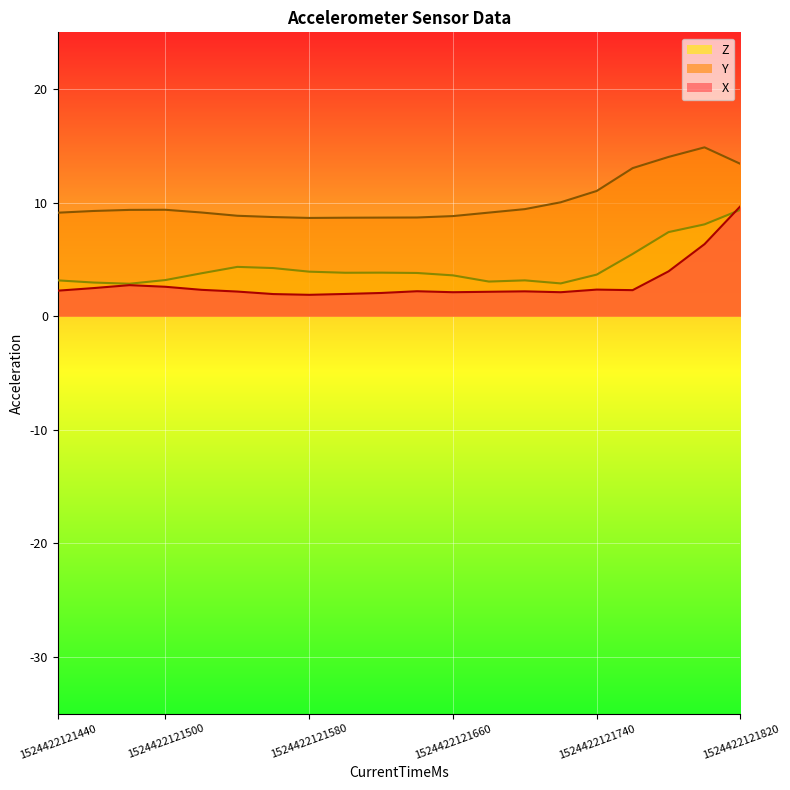

Which label corresponds to the largest value in the chart?

1524422121800